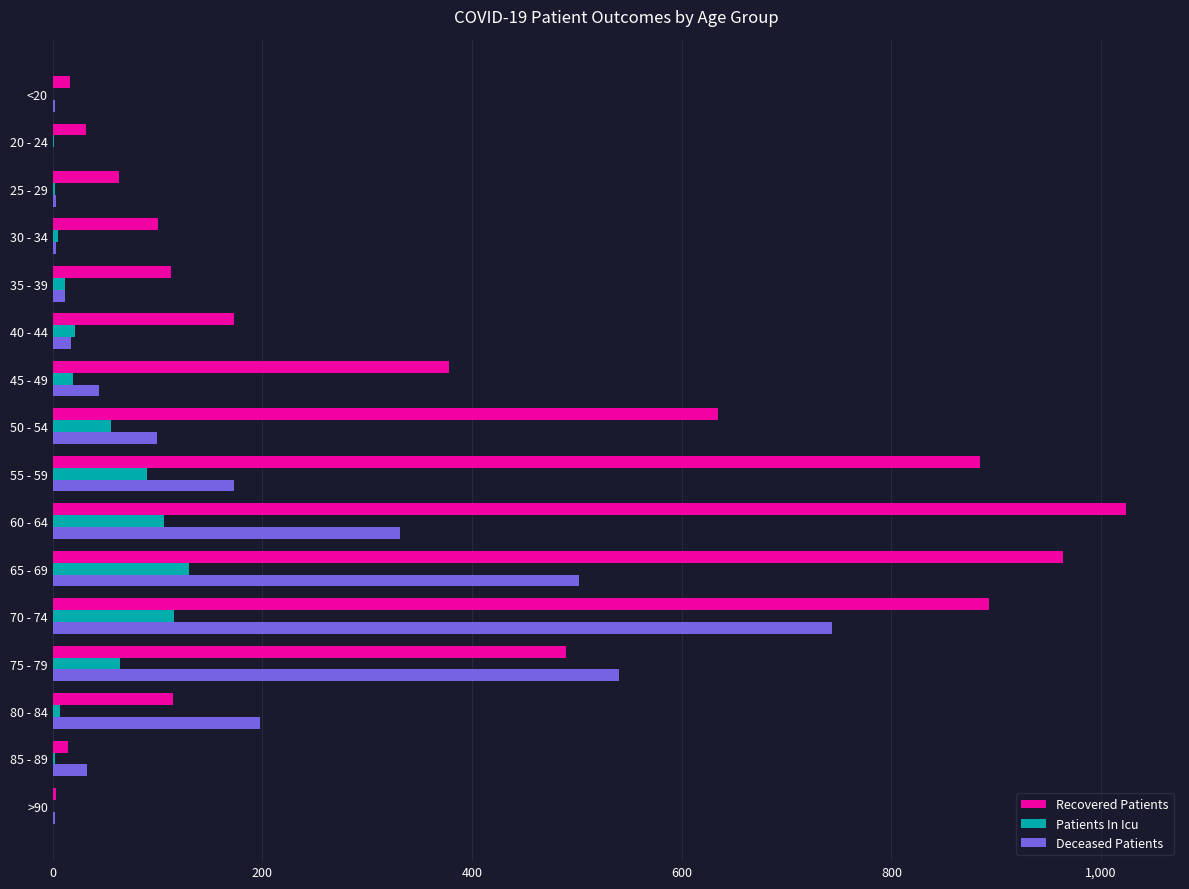

What is the sum of all Patients In Icu values?

631